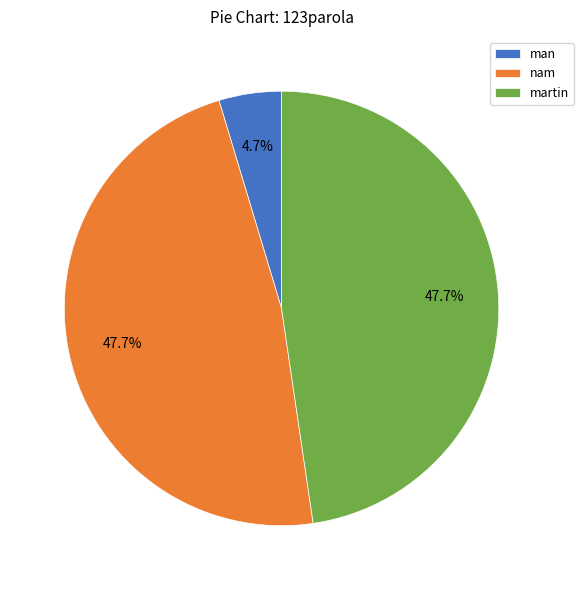

What is the smallest slice in the pie chart?

man